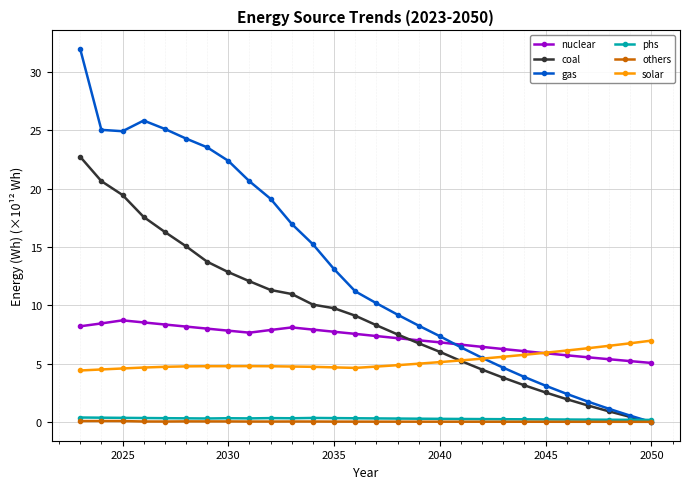

What is the value of the nuclear point at the 5th from the left?

8.4